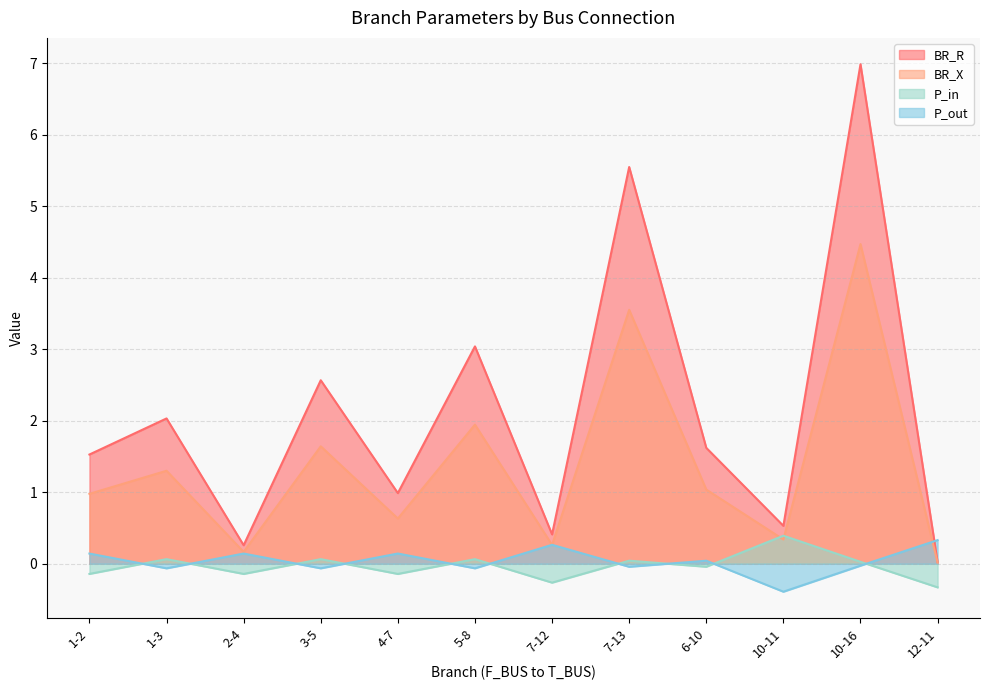

What is the spread (max minus min) of values at 1-2?

1.7